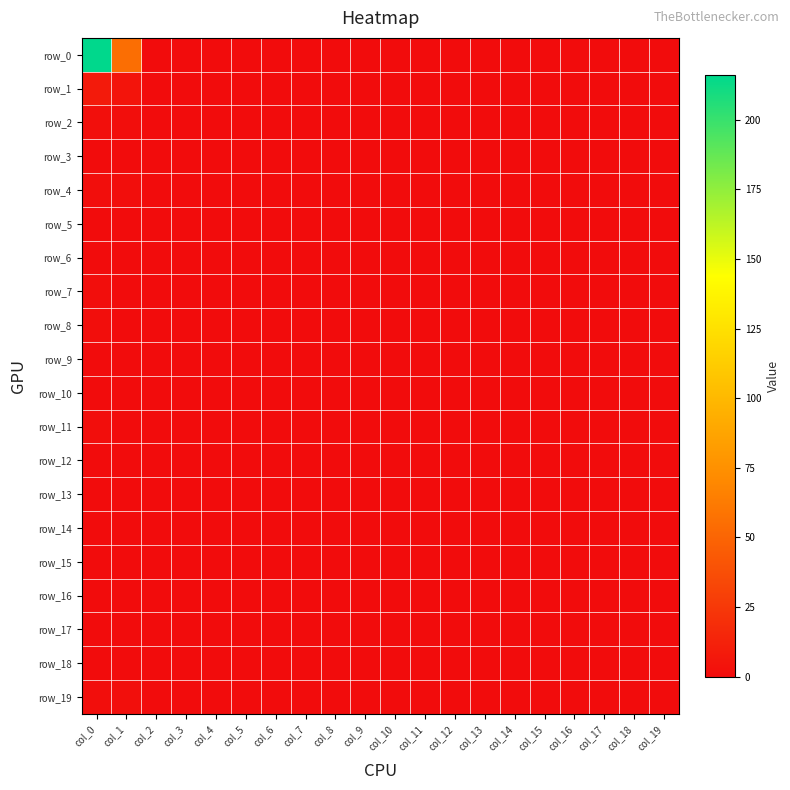

Rank the categories by row_2 value from highest to lowest.

col_0, col_1, col_2, col_3, col_4, col_5, col_6, col_7, col_8, col_9, col_10, col_11, col_12, col_13, col_14, col_15, col_16, col_17, col_18, col_19